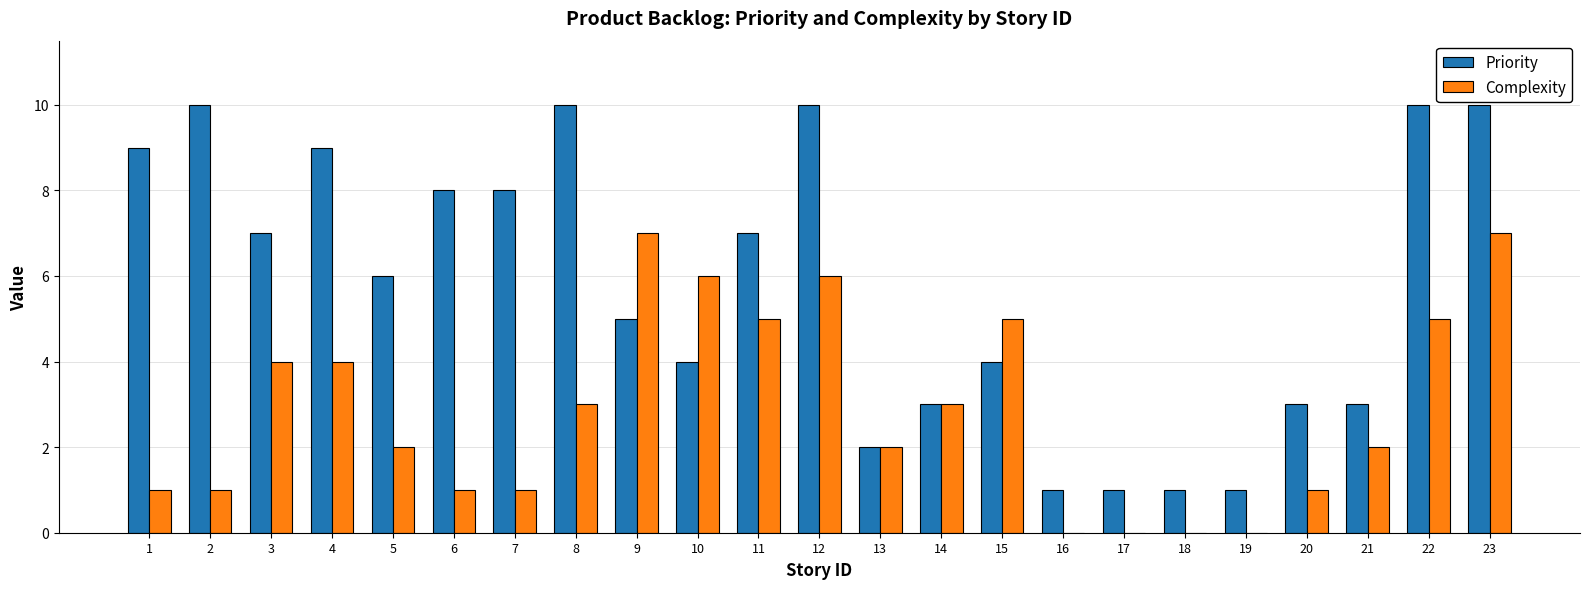

Reading right to left, transcribe all the data shown in this chart.

Priority: 10	10	3	3	1	1	1	1	4	3	2	10	7	4	5	10	8	8	6	9	7	10	9
Complexity: 7	5	2	1	0	0	0	0	5	3	2	6	5	6	7	3	1	1	2	4	4	1	1